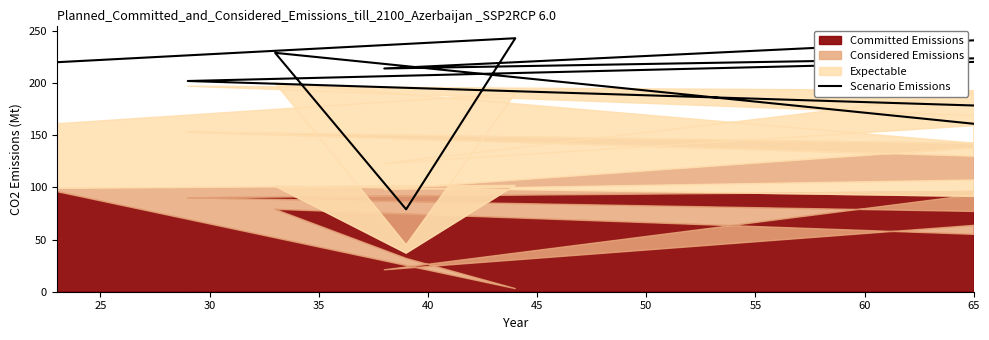

How many data points are less than 220?

5